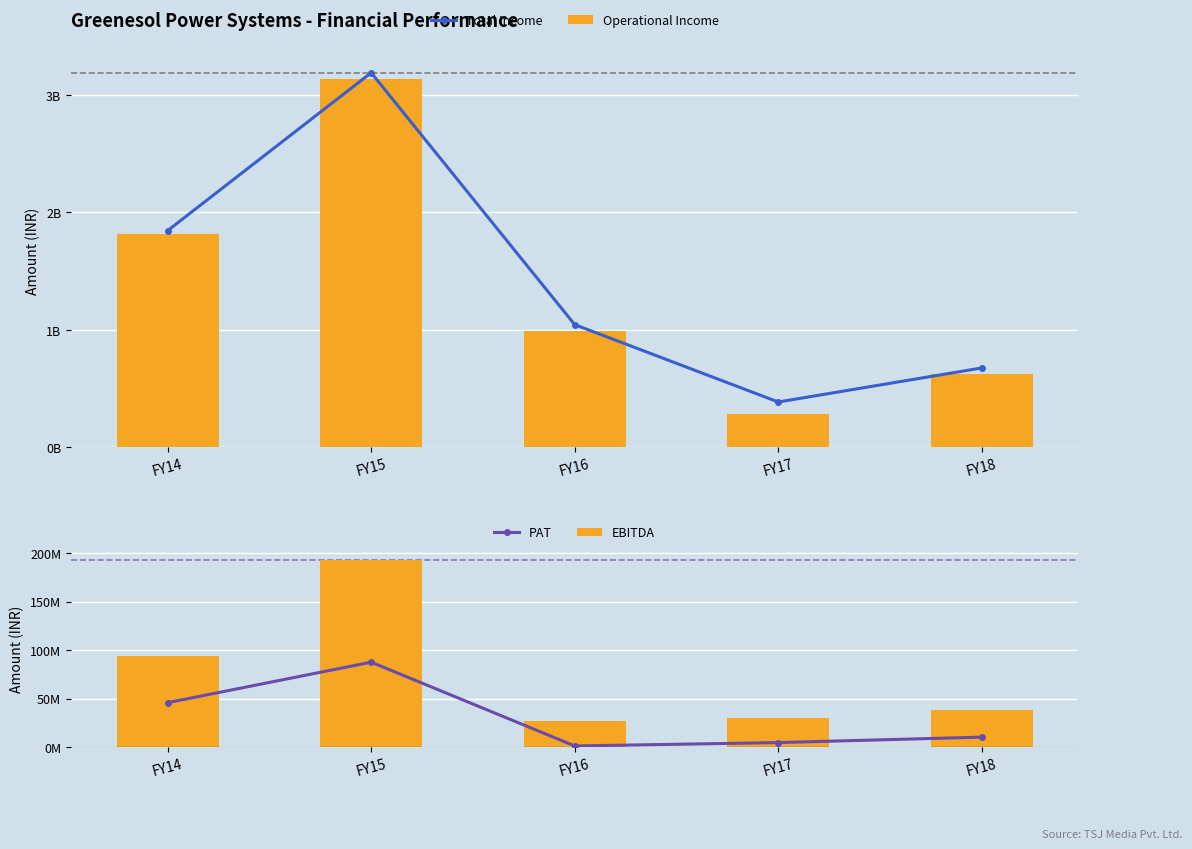

At how many categories does at least one series exceed 2616824264?

1